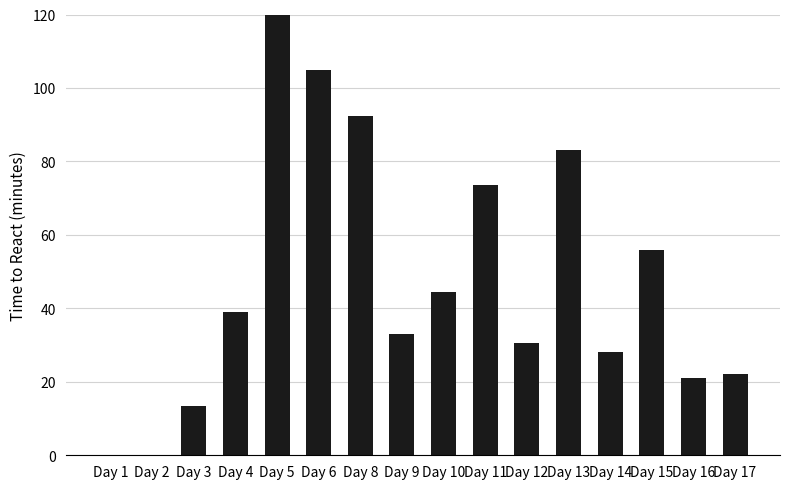

What is the greatest value displayed?

129.0